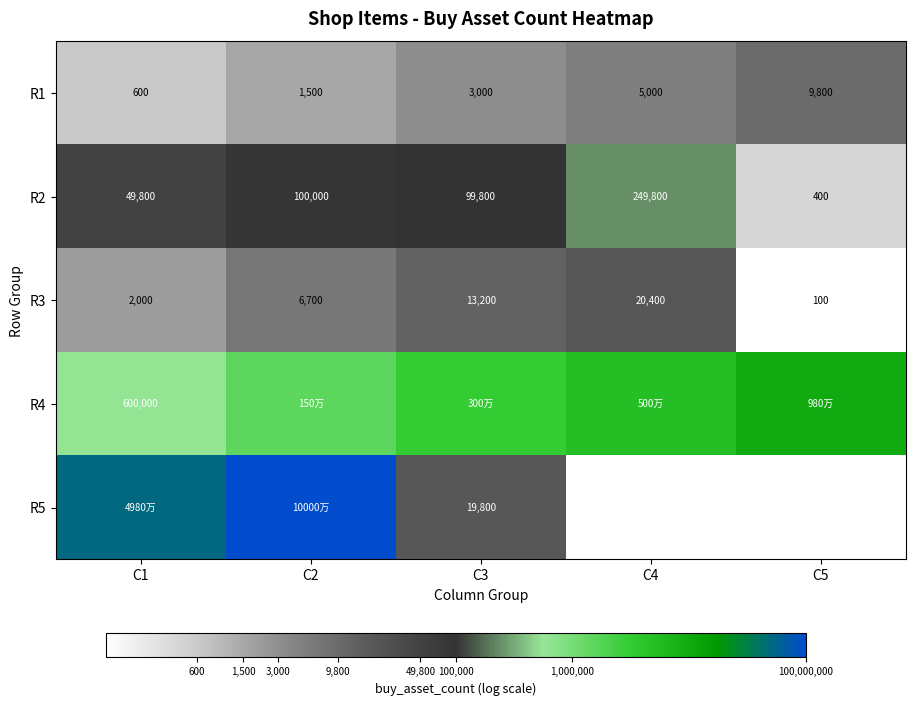

List the labels in order of R2 value, smallest first.

C5, C1, C3, C2, C4